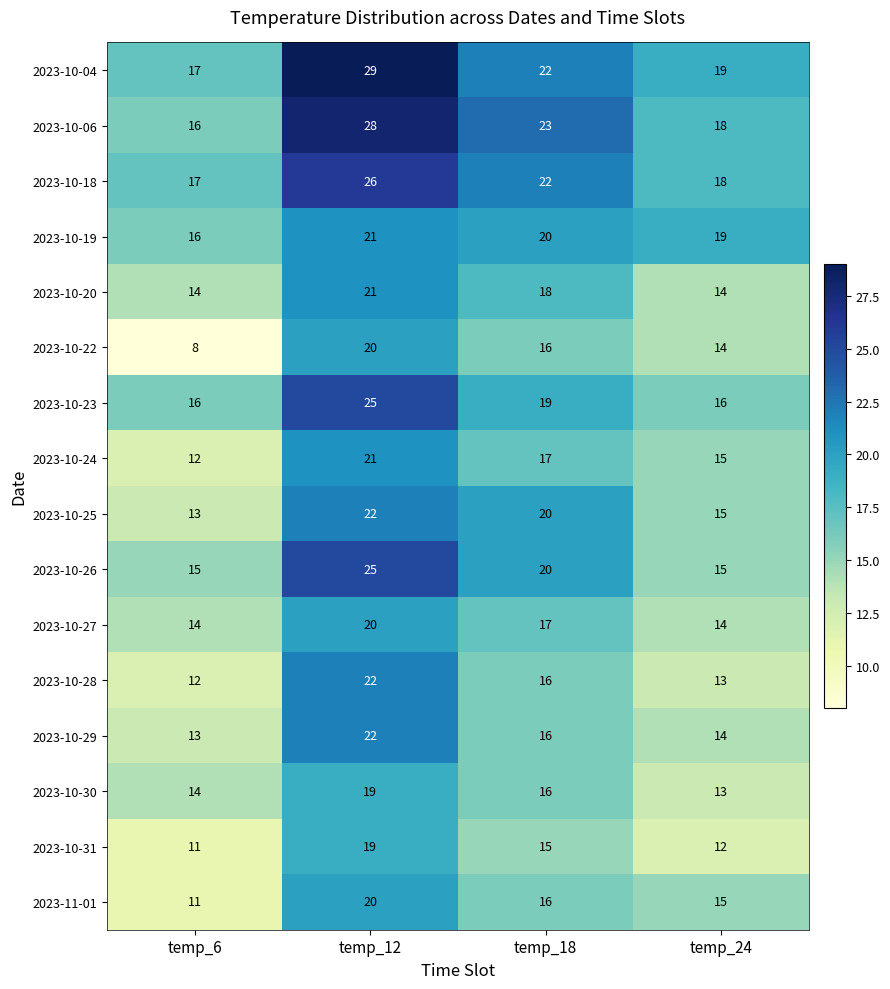

How many data points in 2023-10-23 are less than 19?

2